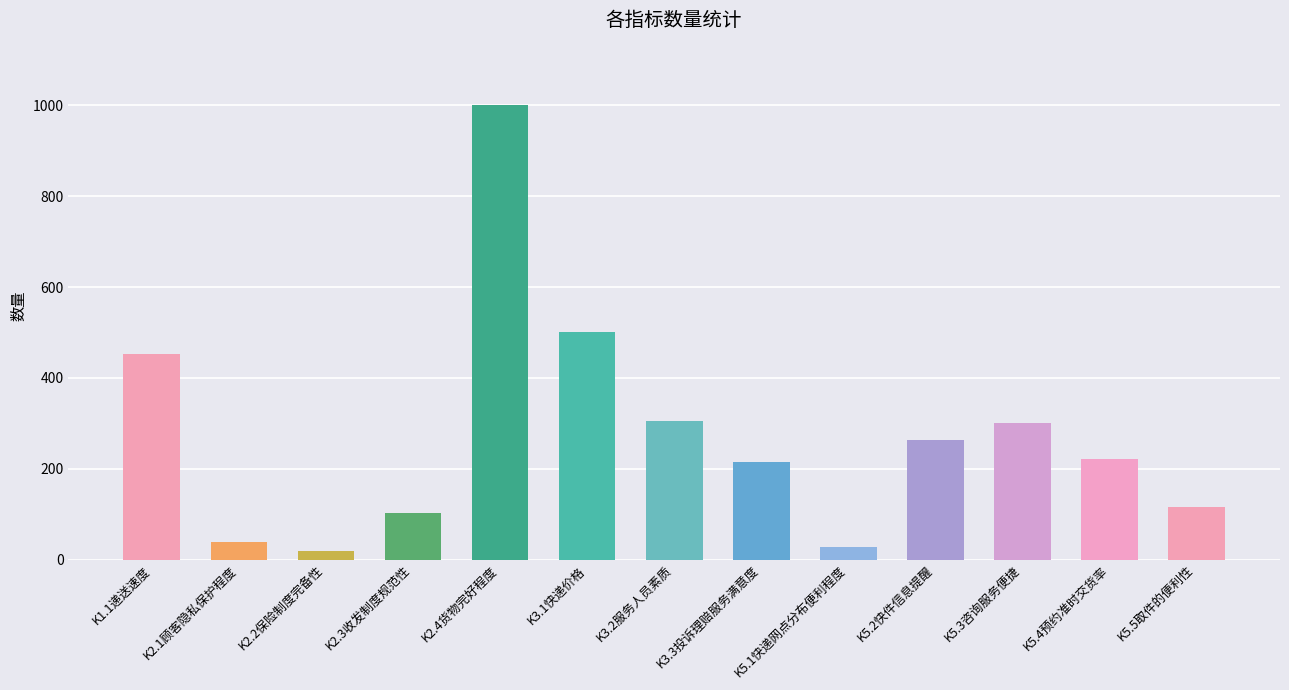

What value does the data have at K3.2服务人员素质, to the nearest 50?

300